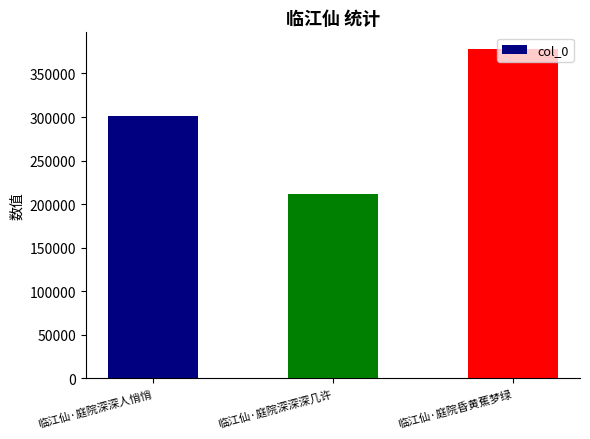

What is the label of the 1st bar from the right?

临江仙·庭院昏黄蕉梦绿